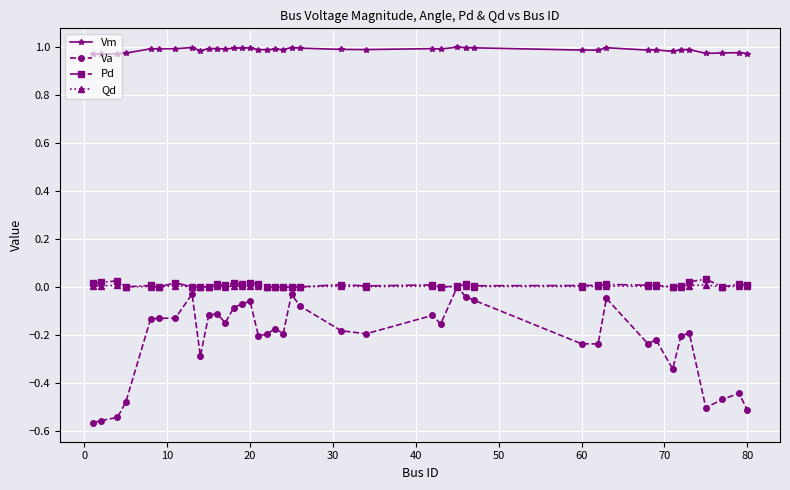

Which series has the largest total across all categories?

Vm